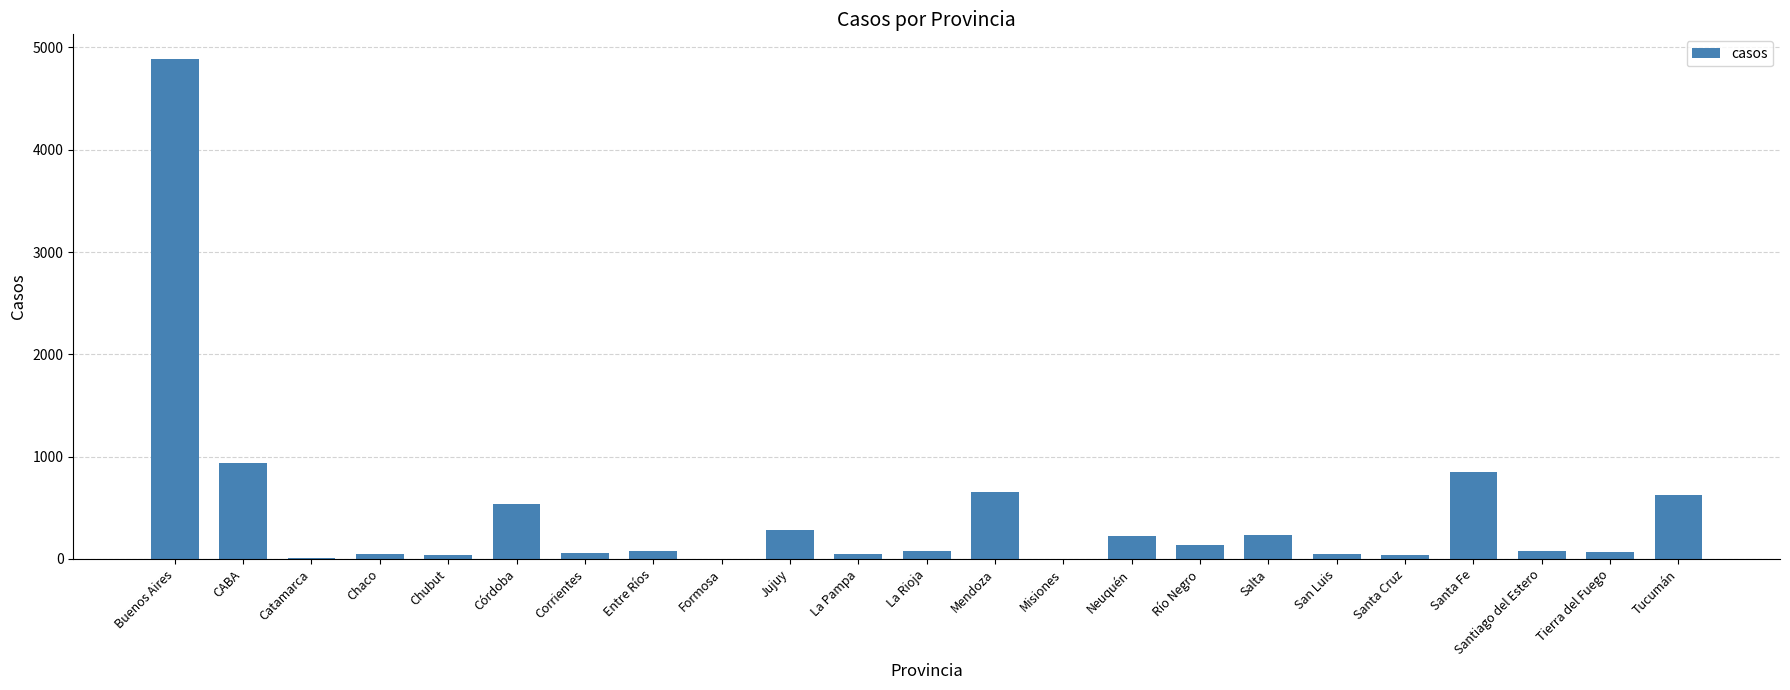

Which label corresponds to the largest value in the chart?

Buenos Aires